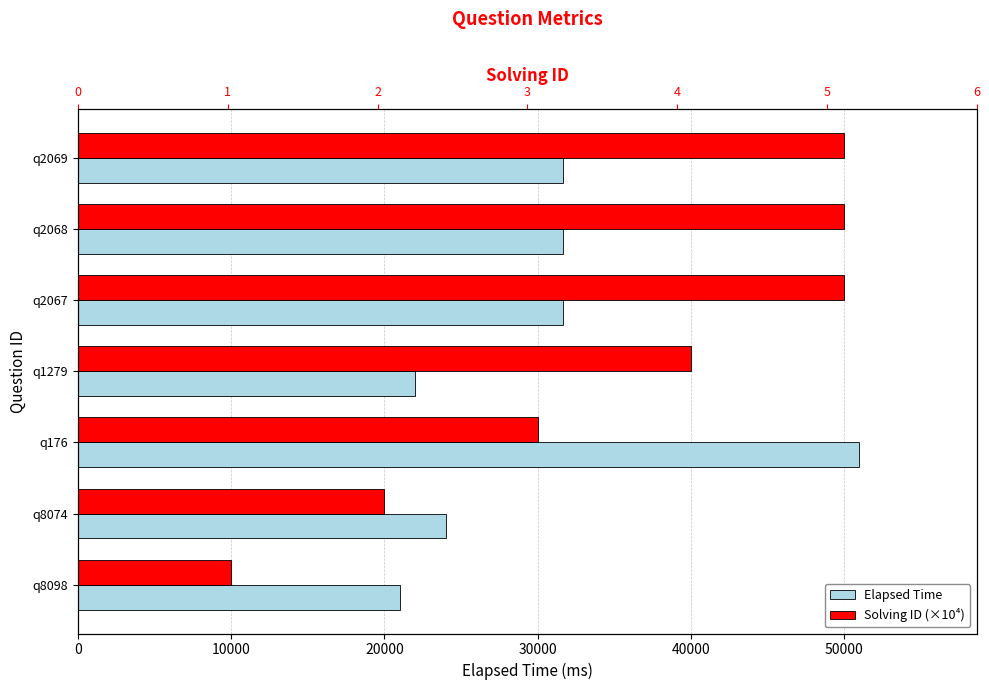

Which series changed the most between q8074 and q1279?

solving_id